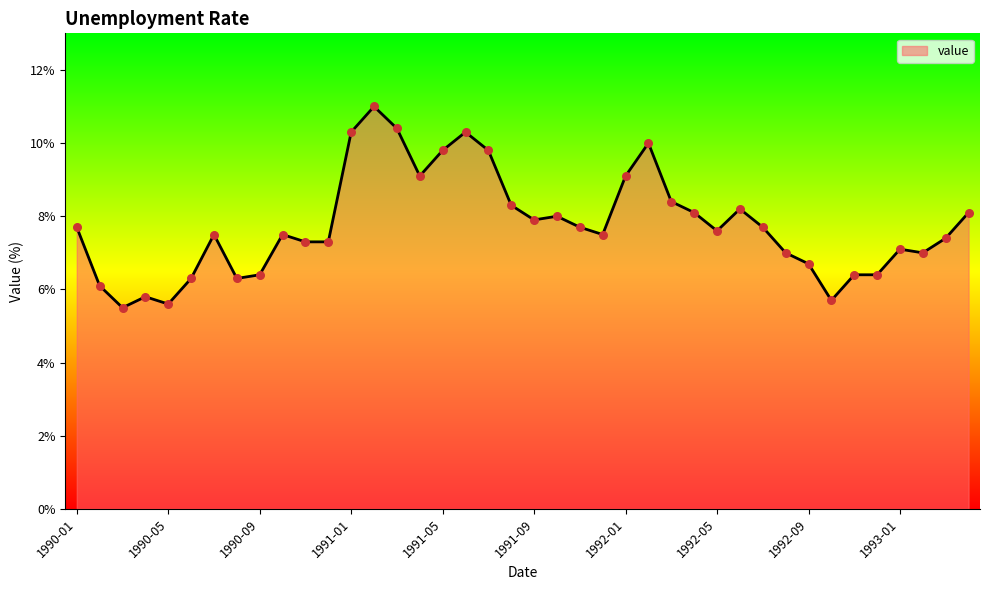

What is the maximum value shown in the chart?

11.0